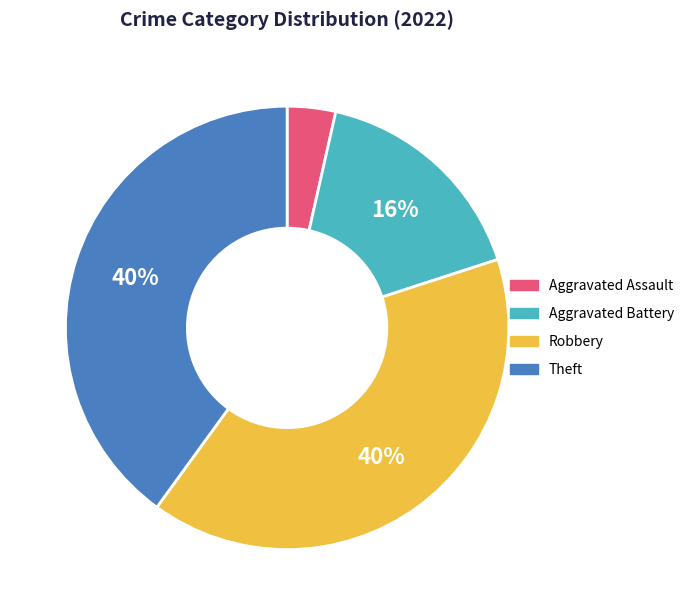

To the nearest percent, what percentage of the pie is Aggravated Assault?

4%